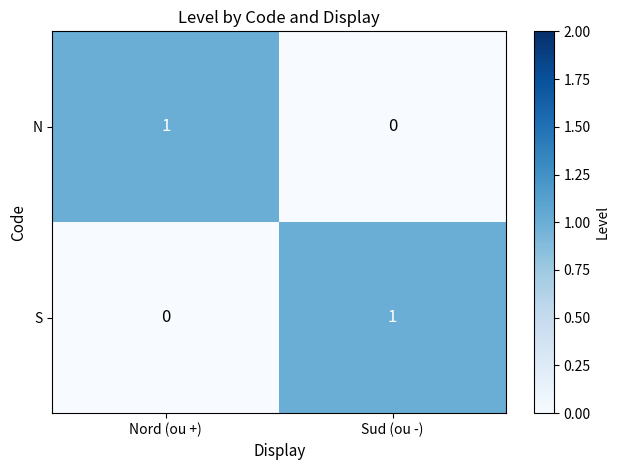

What is the total value across all series at Sud (ou -)?

1